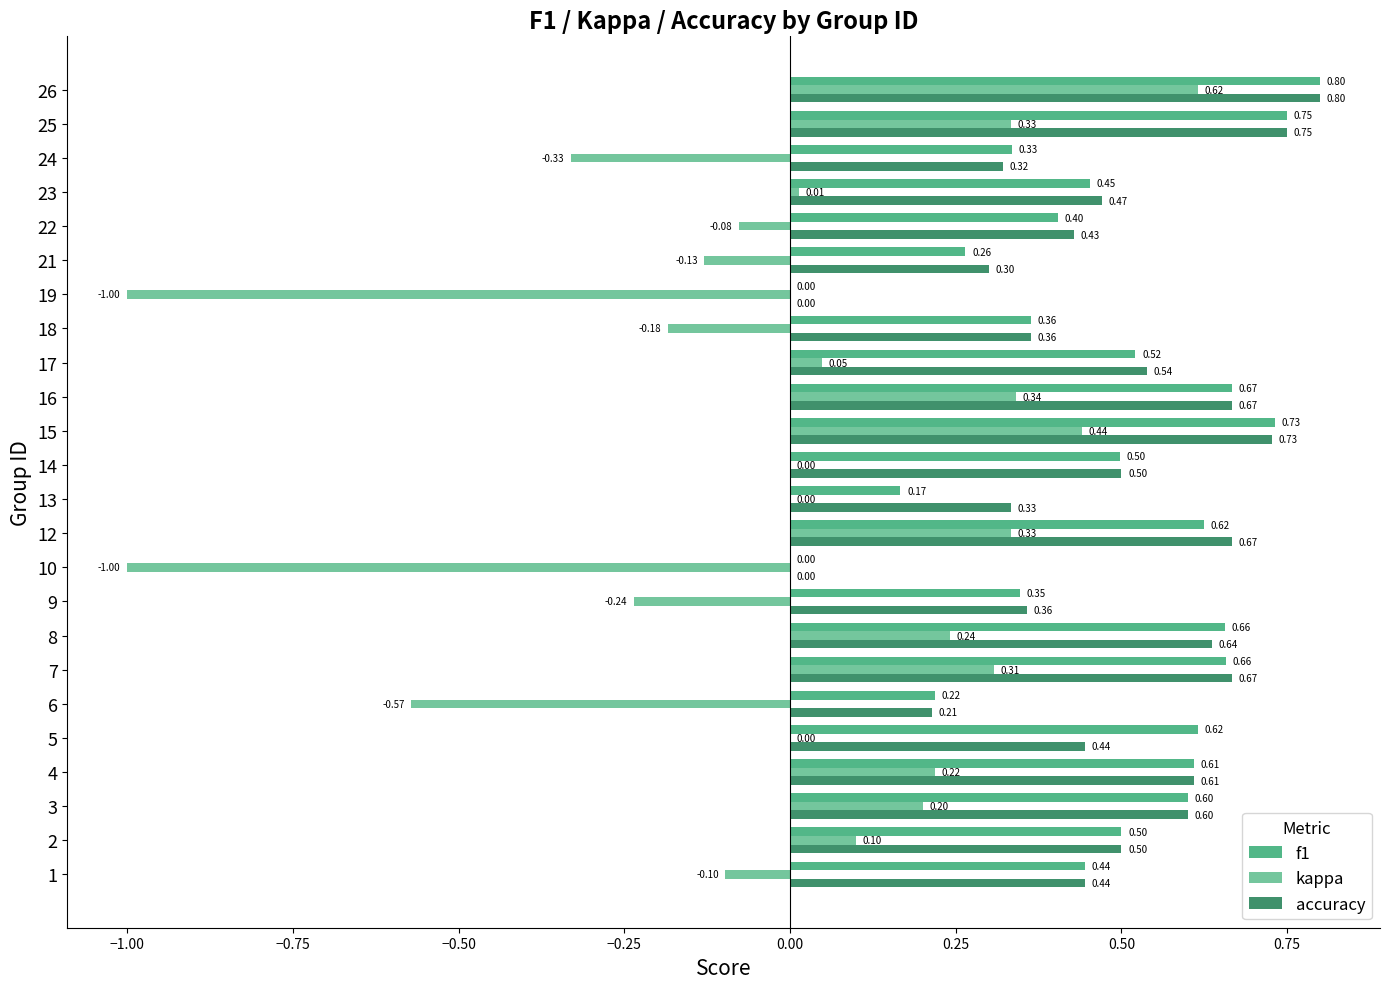

Which series has the largest total across all categories?

accuracy